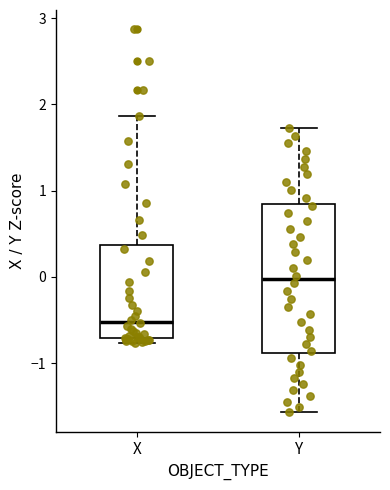

Which box is the tallest, from its lower edge to its upper edge?

Y